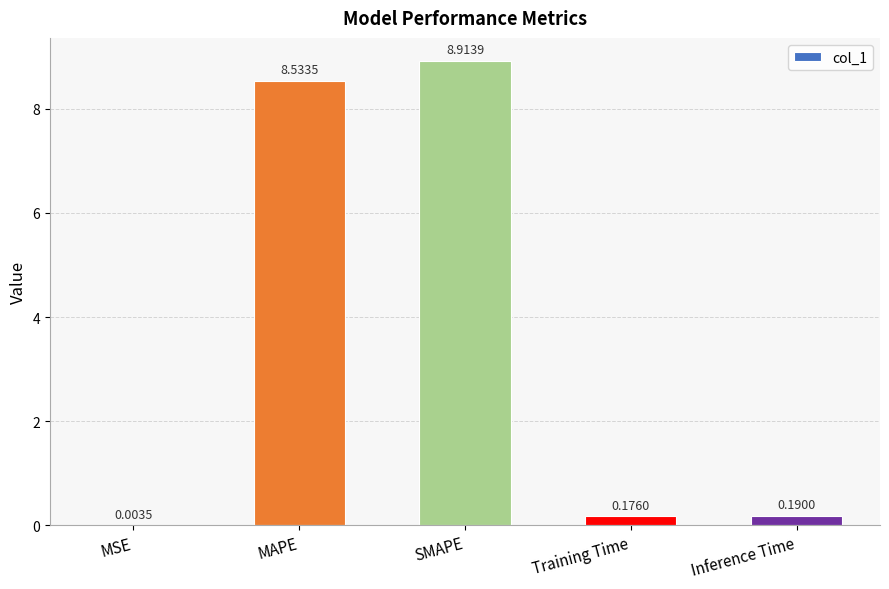

What is the sum of the values at SMAPE and Training Time?

9.1